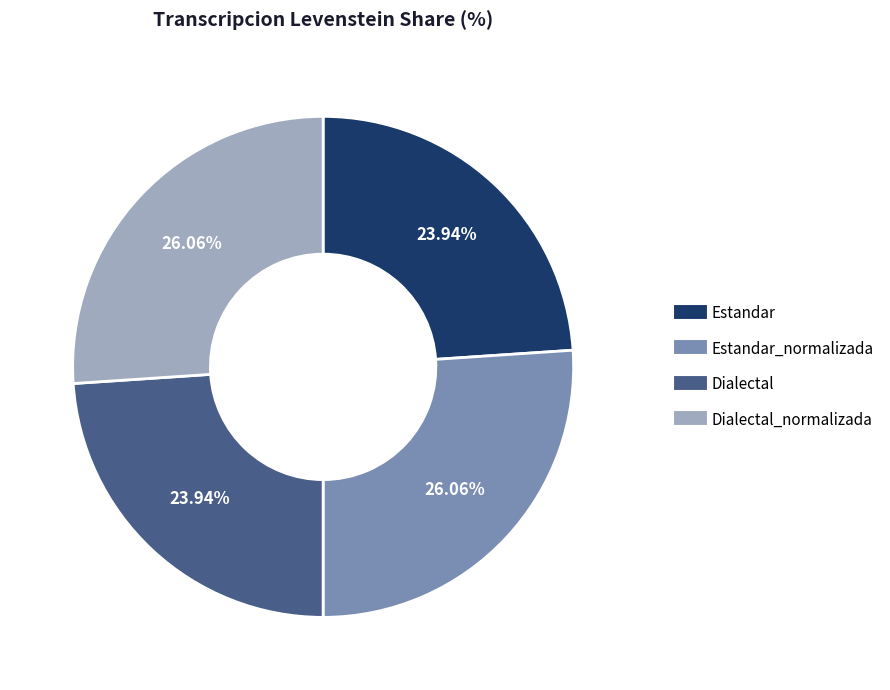

Does any single category account for the majority?

No